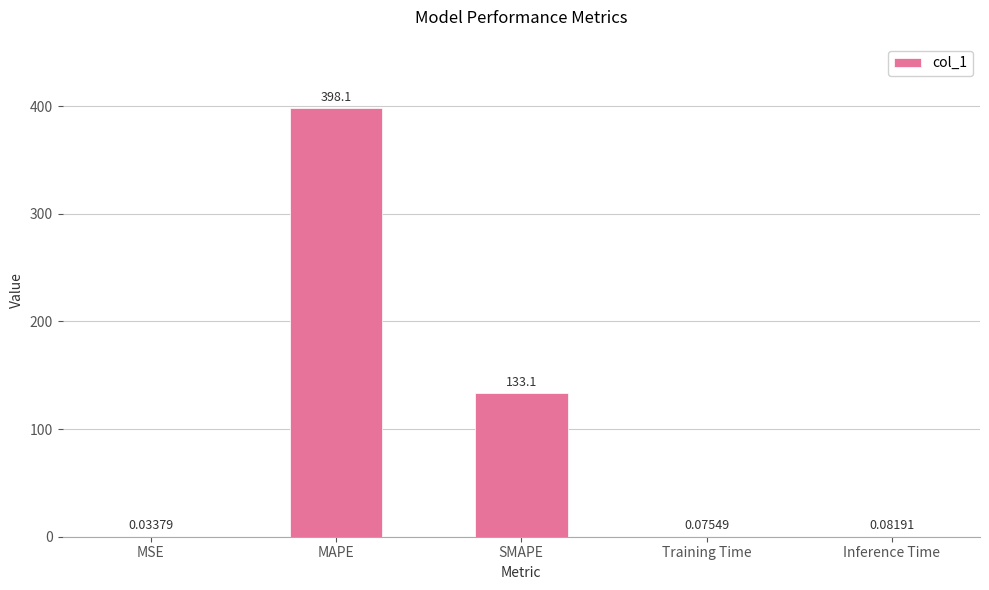

Which has a higher value, Inference Time or SMAPE?

SMAPE